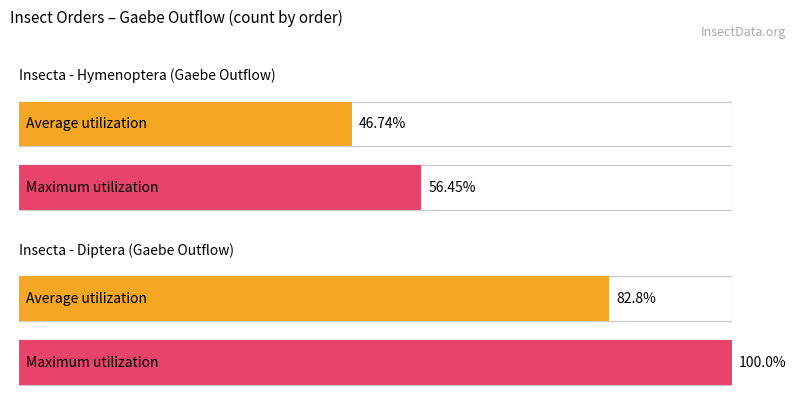

How many data points in Average utilization are above 82?

1